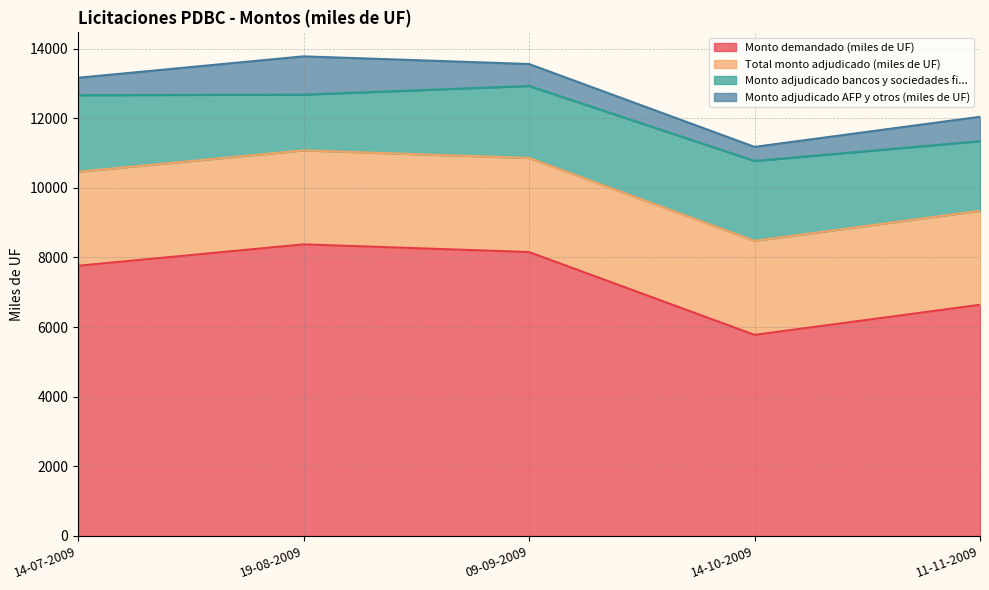

The Monto adjudicado bancos y sociedades fi... series shows 2286 at 19-08-2009. True or false?

False